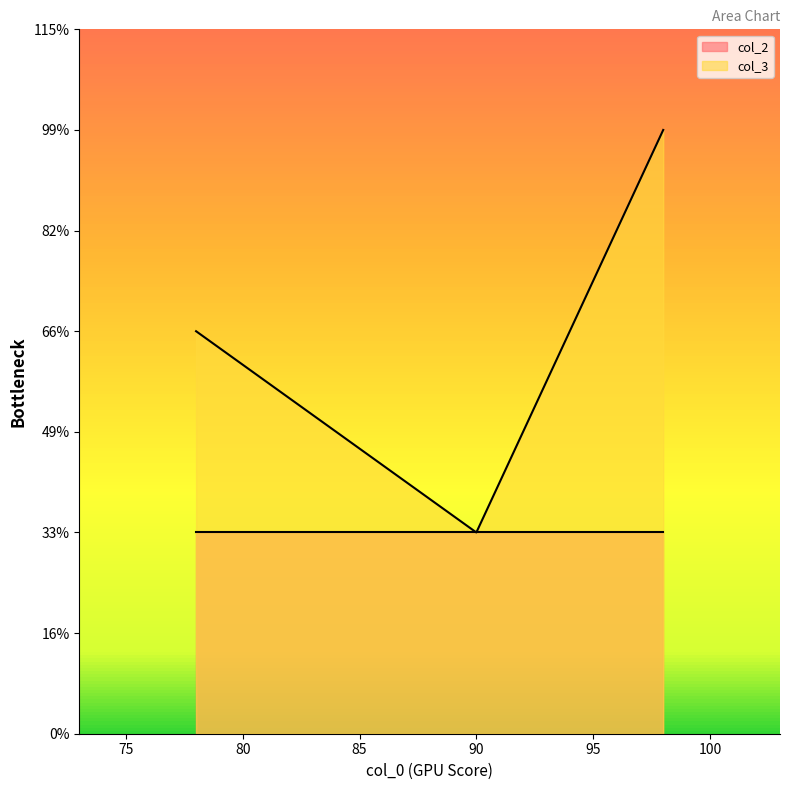

At which label is col_2 closest to 1?

90